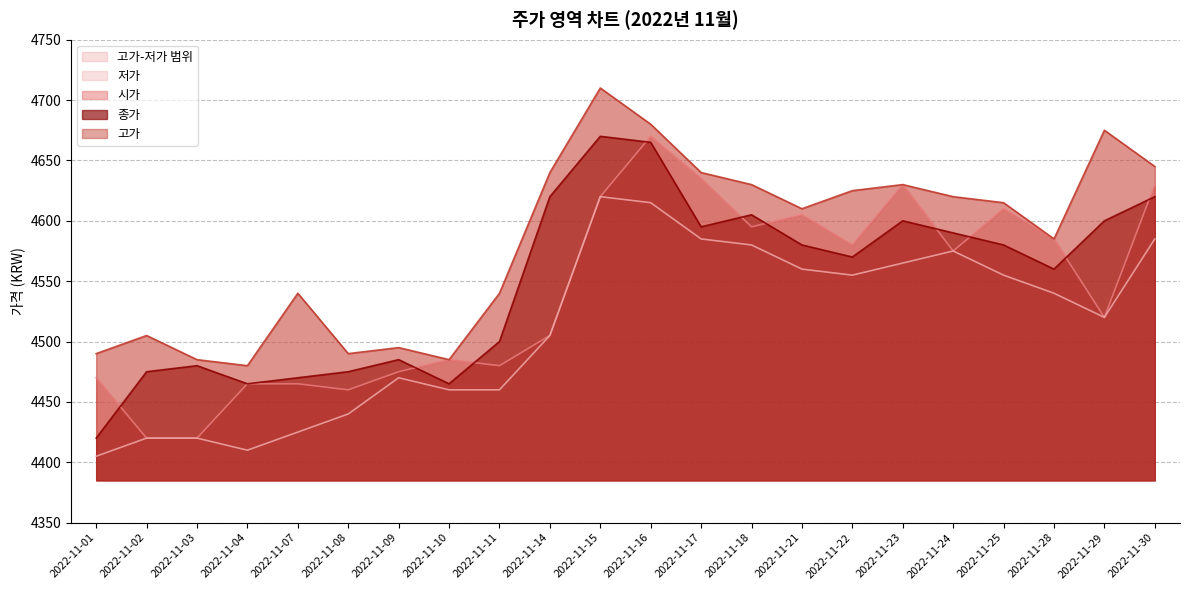

Where is 시가 nearest to the value 4545?

2022-11-29